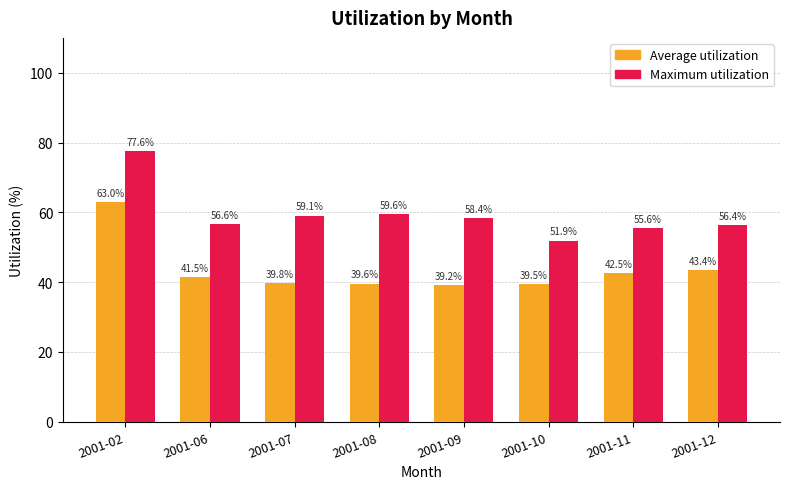

Is the value of Average utilization at 2001-07 greater than the value of Maximum utilization at 2001-08?

No